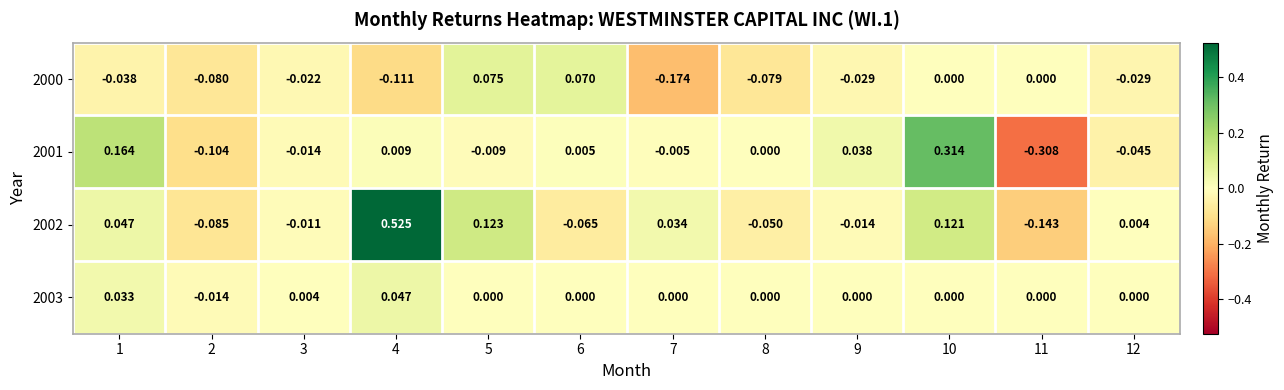

Is the value of 2002 at 1 greater than the value of 2003 at 9?

Yes